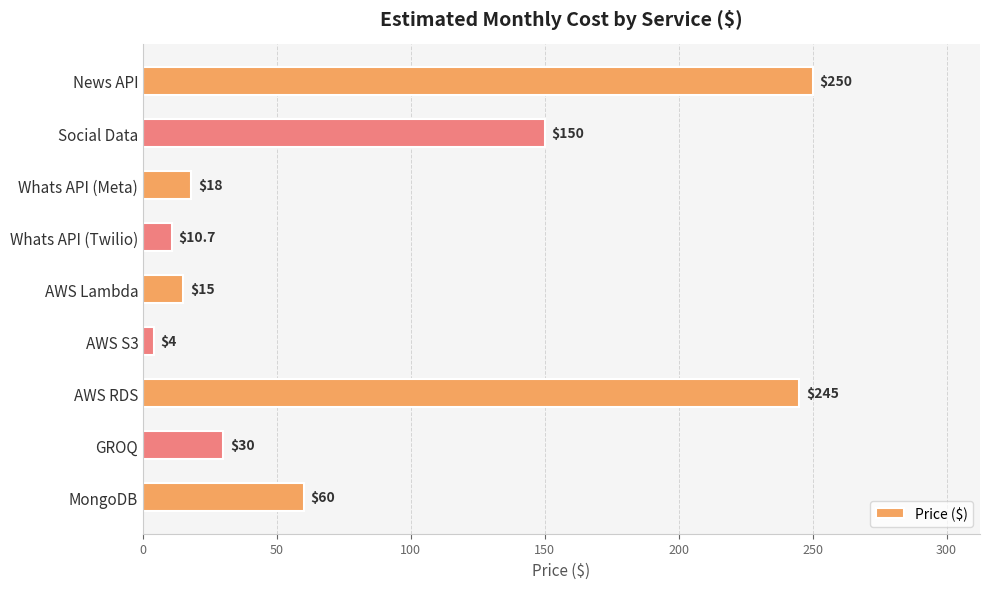

List the labels in order of value, largest first.

News API, AWS RDS, Social Data, MongoDB, GROQ, Whats API (Meta), AWS Lambda, Whats API (Twilio), AWS S3